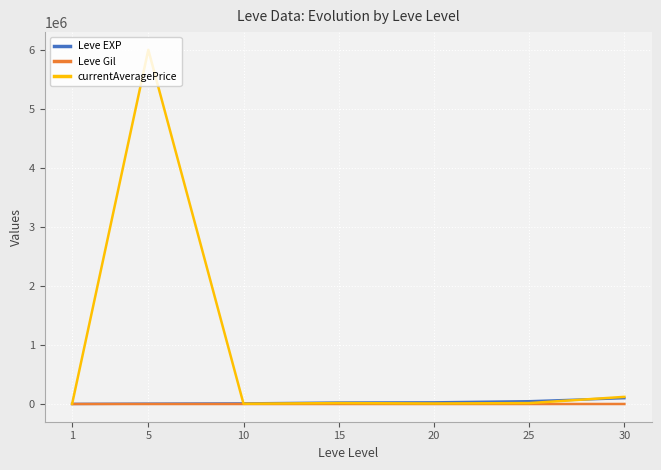

What is the total value across all series at 20?

37210.8